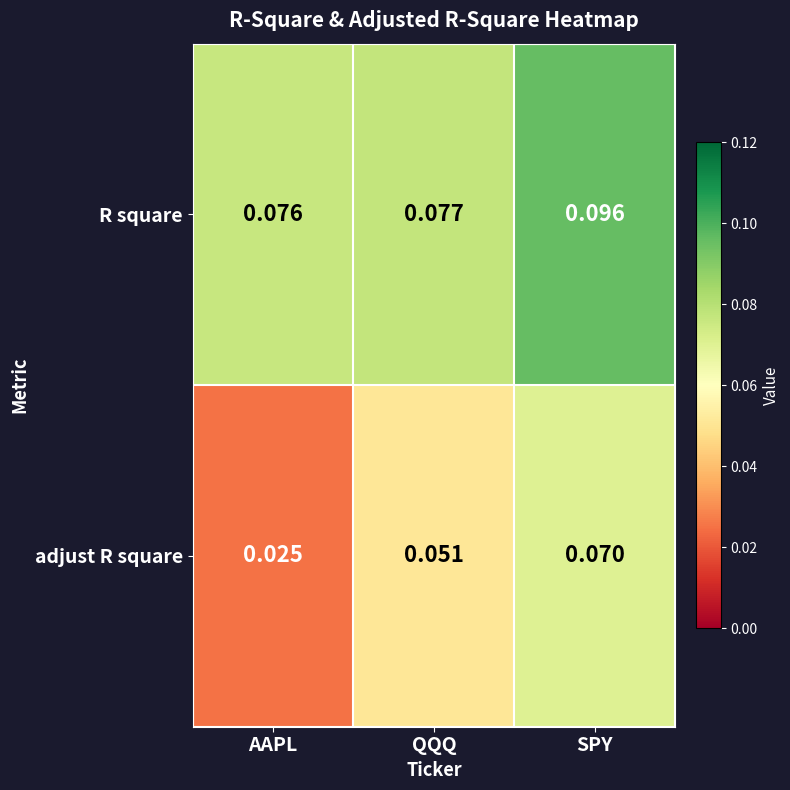

What is the total value across all series at SPY?

0.2